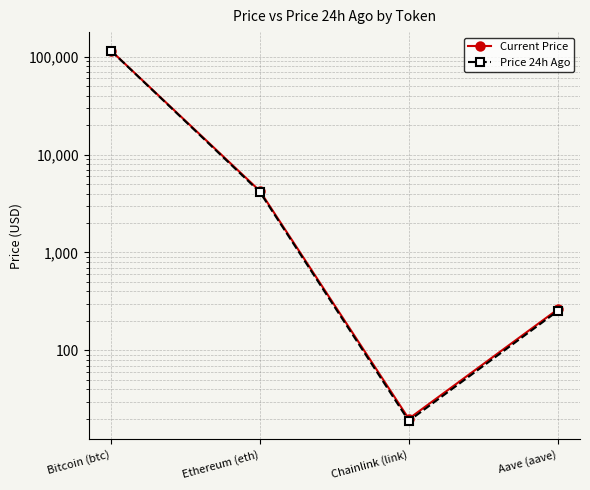

The value of Current Price at Chainlink (link) is 13.7. True or false?

False